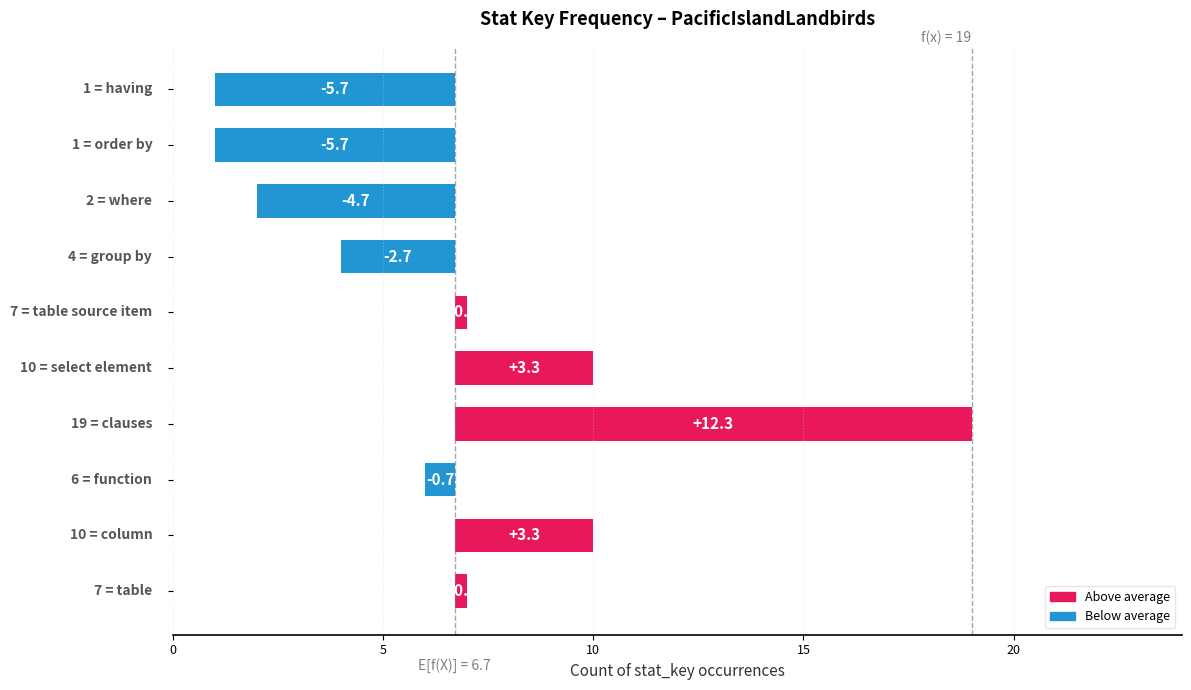

How many values are below zero?

5